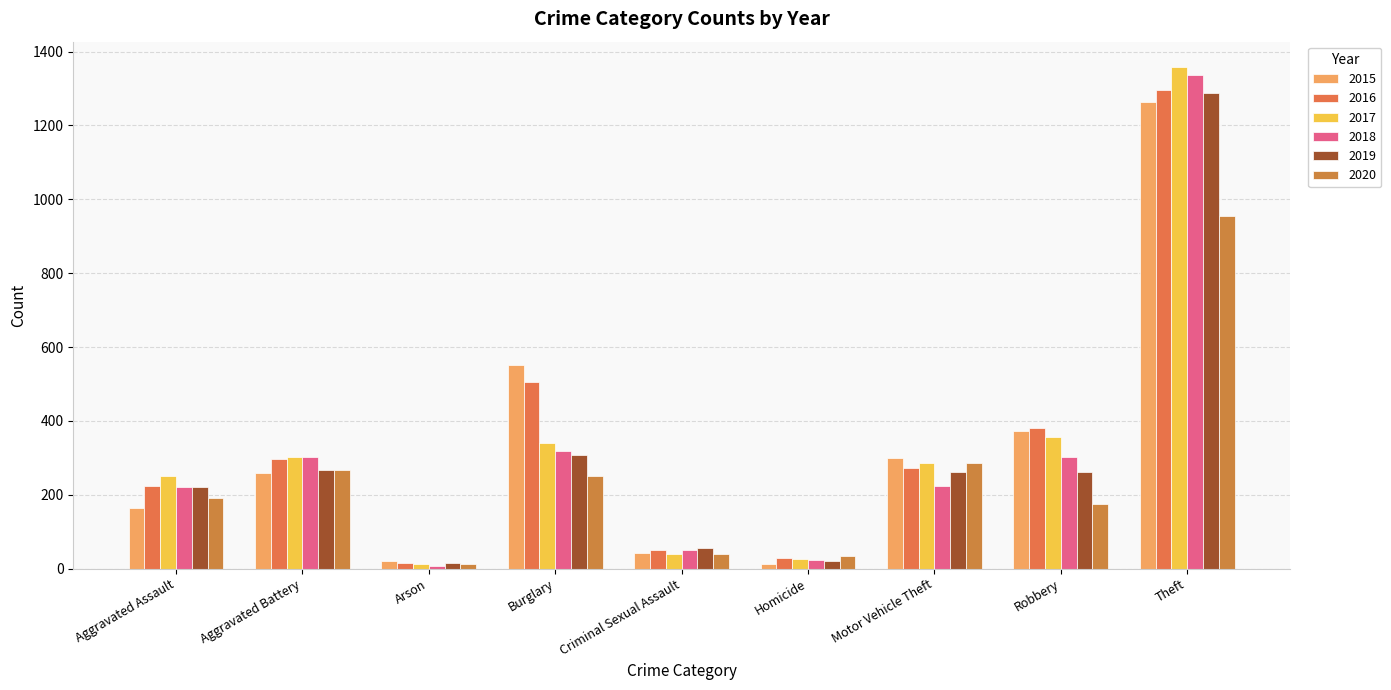

Reading left to right, extract all data points from this chart.

2015: 164	259	22	552	43	13	299	372	1263
2016: 225	298	14	505	51	28	272	381	1297
2017: 251	303	12	339	41	27	285	356	1359
2018: 220	302	8	319	51	23	225	302	1337
2019: 220	267	16	308	55	21	262	263	1288
2020: 192	268	12	250	40	34	287	174	954